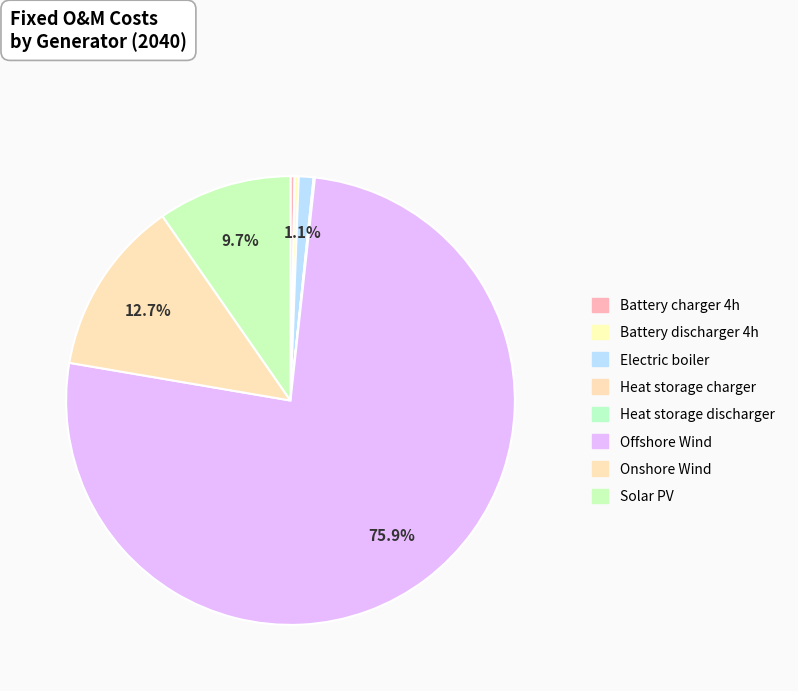

What is the change in value from Battery charger 4h to Electric boiler?

+700